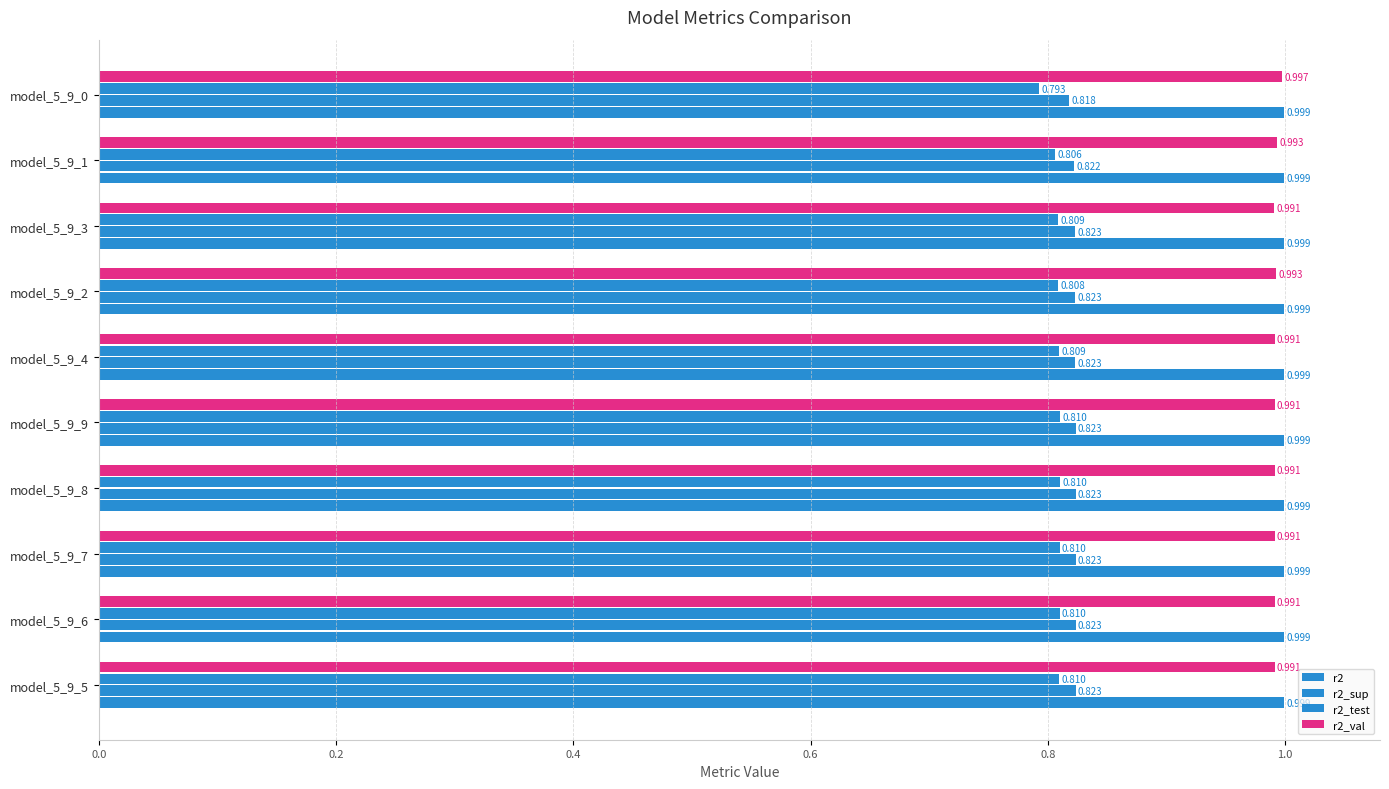

Which series has the largest total across all categories?

r2